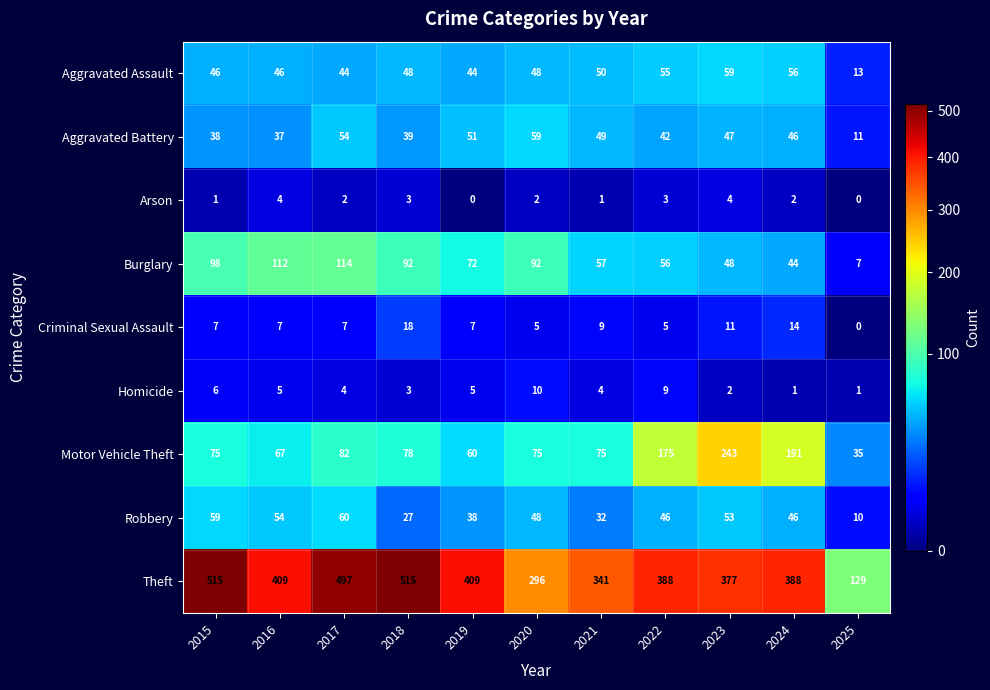

Where is Motor Vehicle Theft nearest to the value 139?

2022